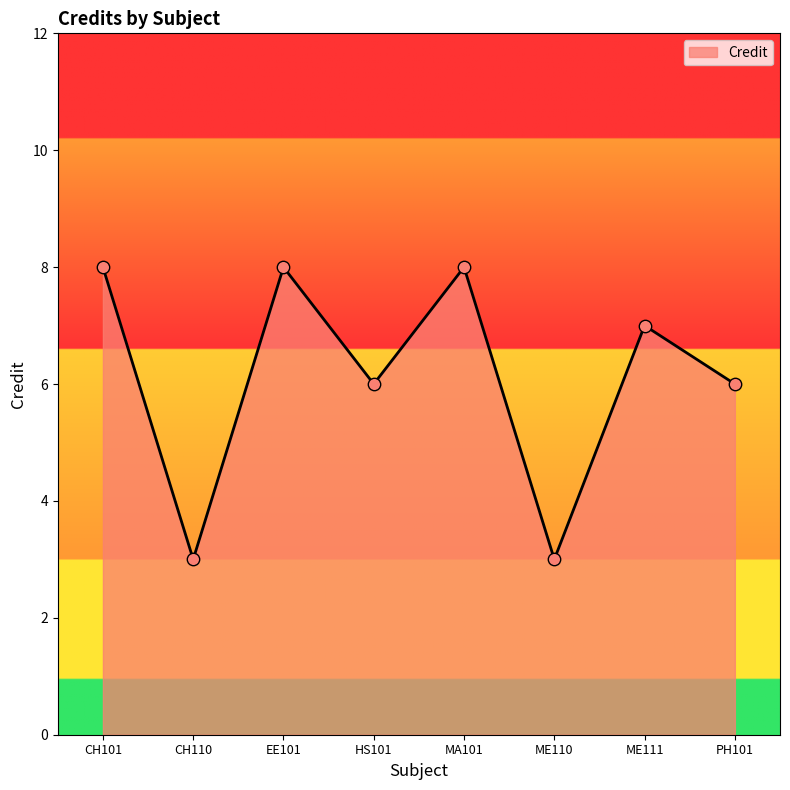

Which has a higher value, ME110 or PH101?

PH101